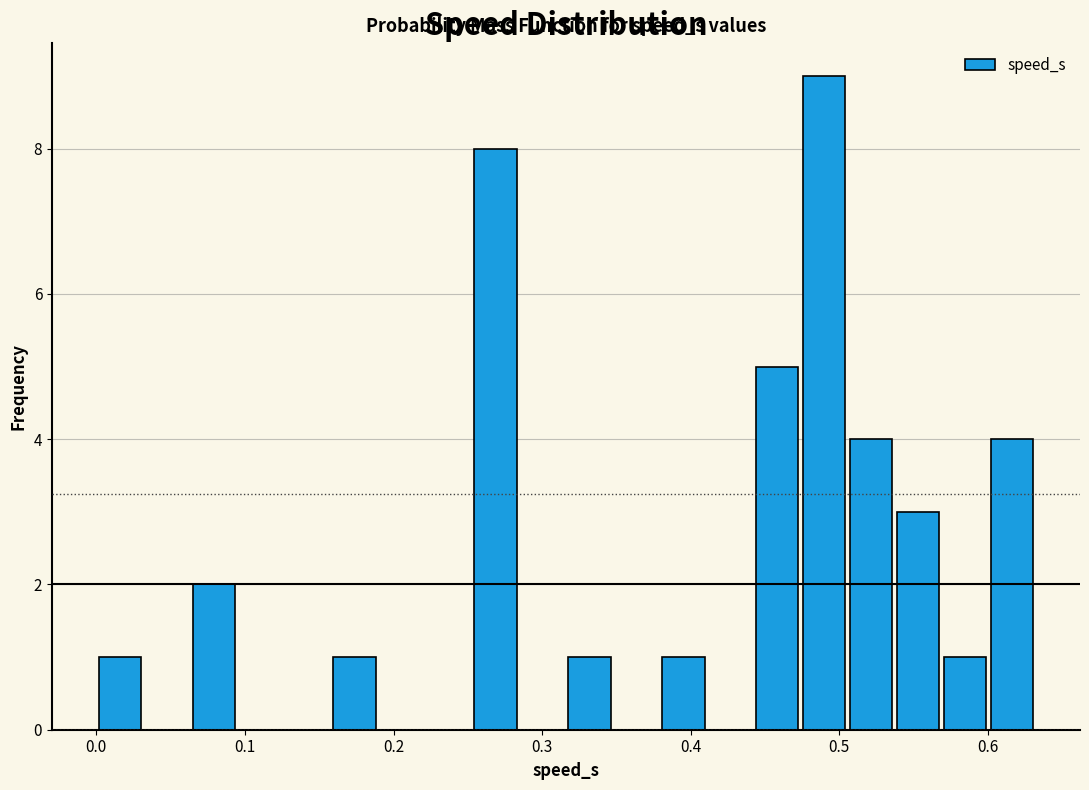

Read against the x-axis, roughly where is the centre of the tallest bar?

0.49